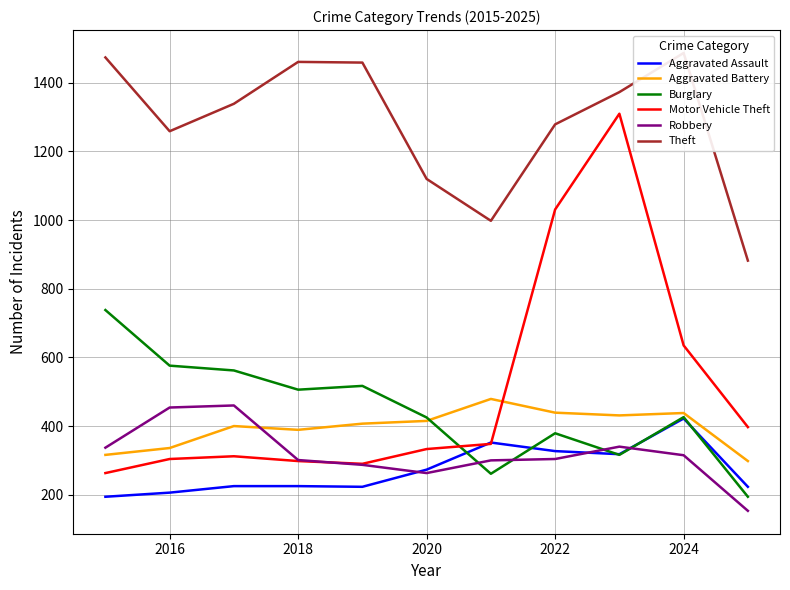

The Aggravated Assault series shows 459 at 2020. True or false?

False